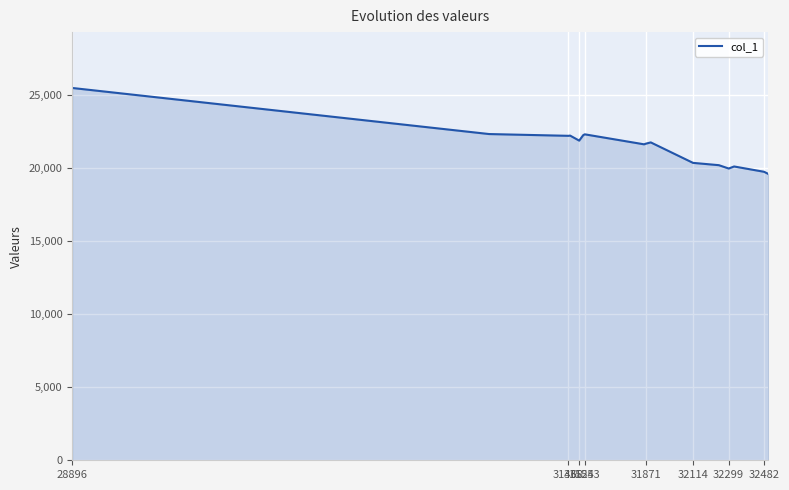

What is the greatest value displayed?

25464